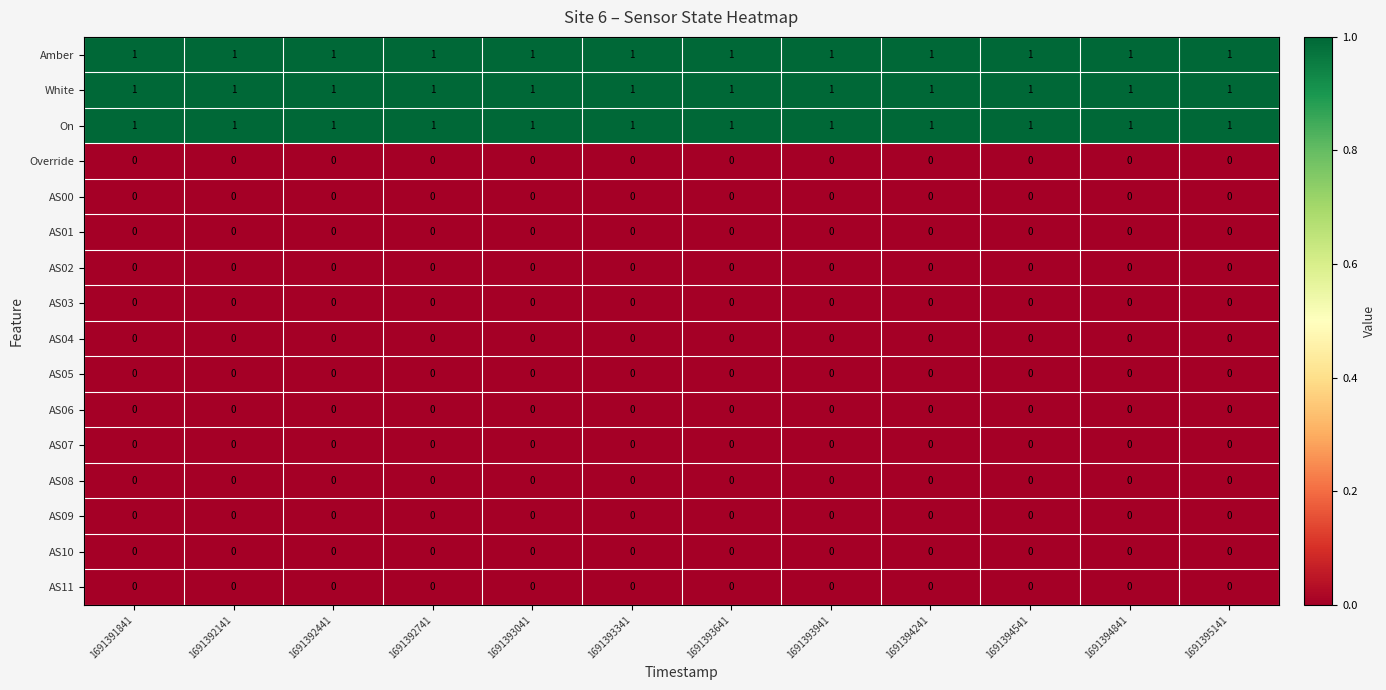

At how many categories does at least one series exceed 0?

12